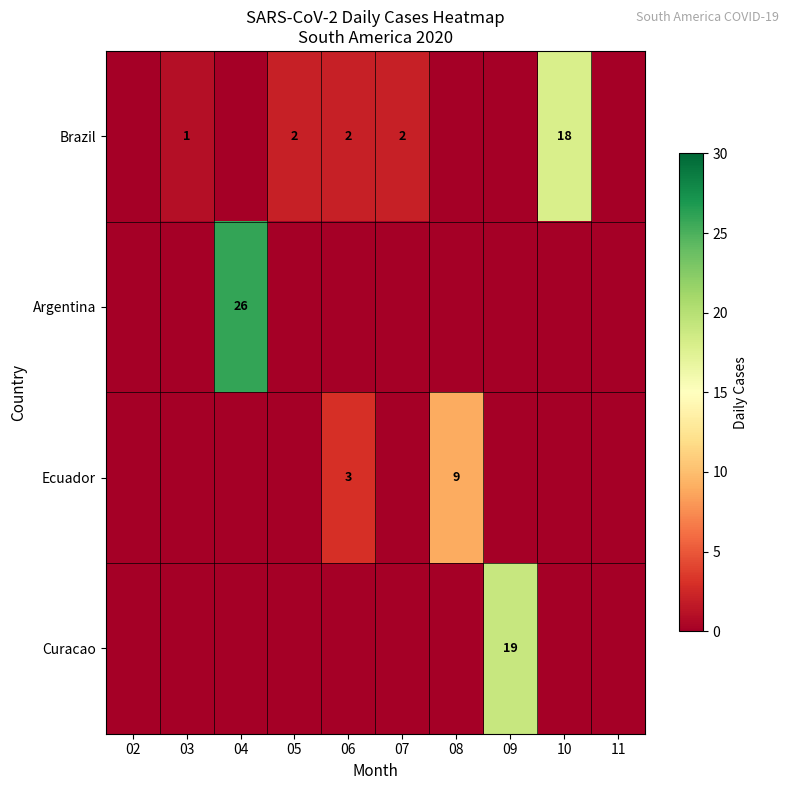

True or false: Curacao has a value of 9 at 09.

False